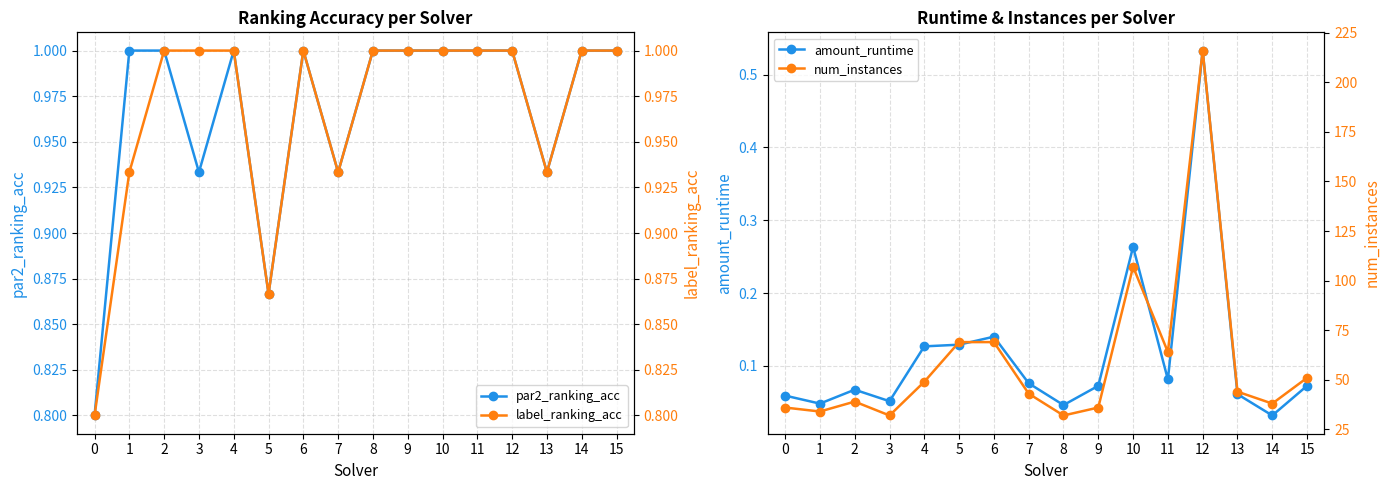

What is the spread (max minus min) of values at 4?

48.9